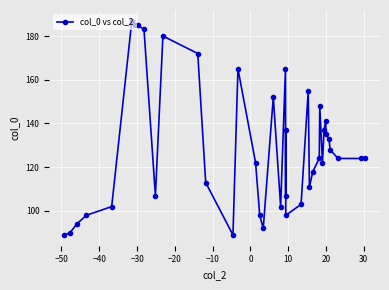

What is the value of the 32nd point from the left?

137